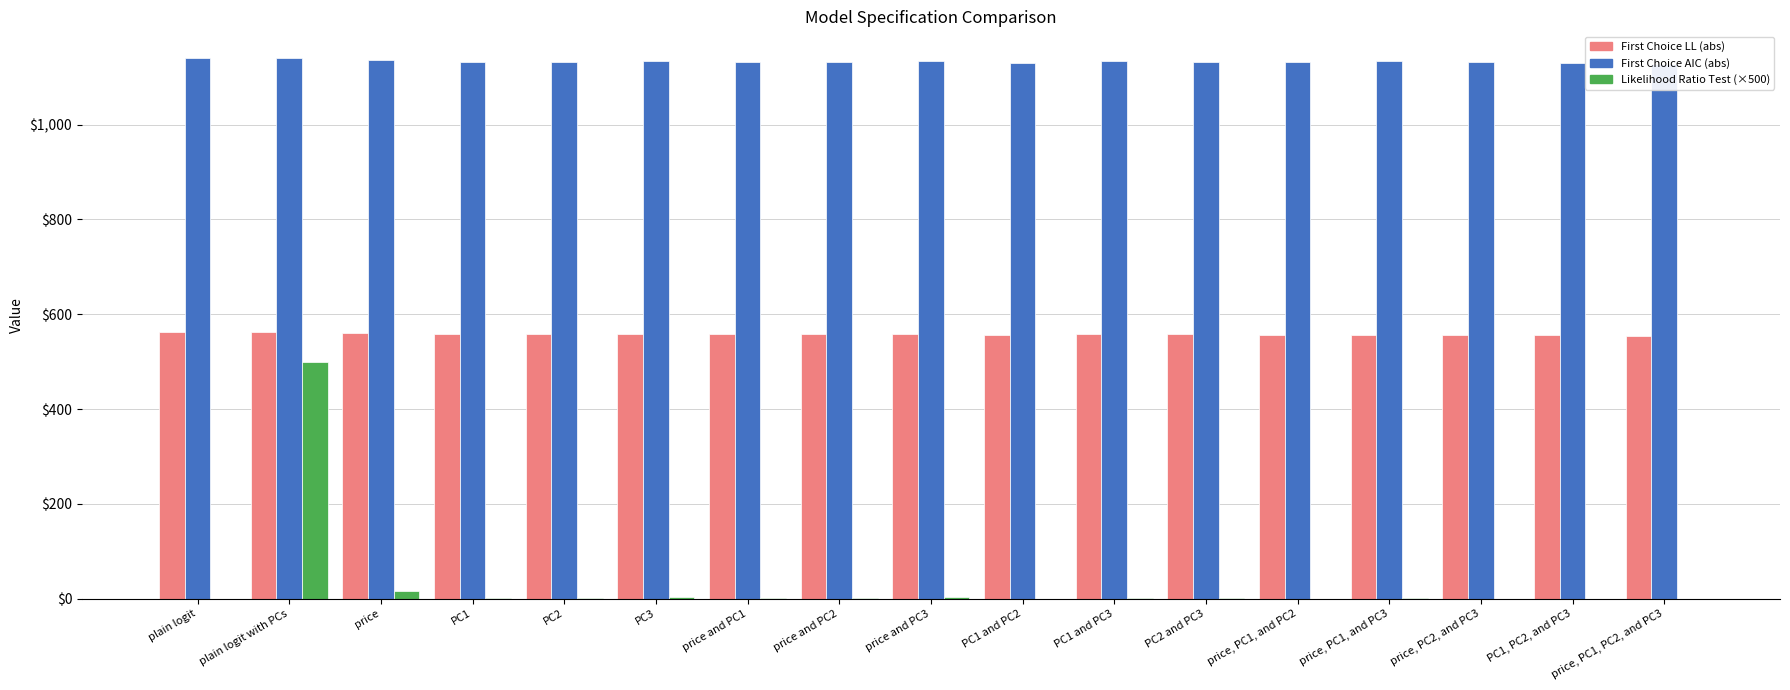

Which series has the largest total across all categories?

First Choice AIC (abs)